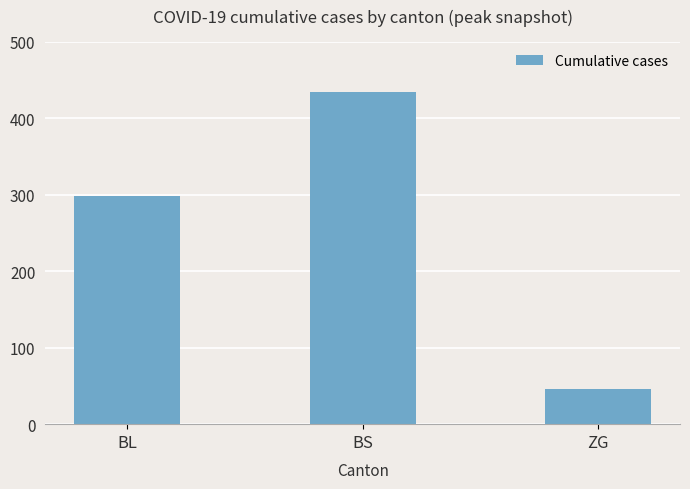

What is the ratio of the value at ZG to the value at BS?

0.1